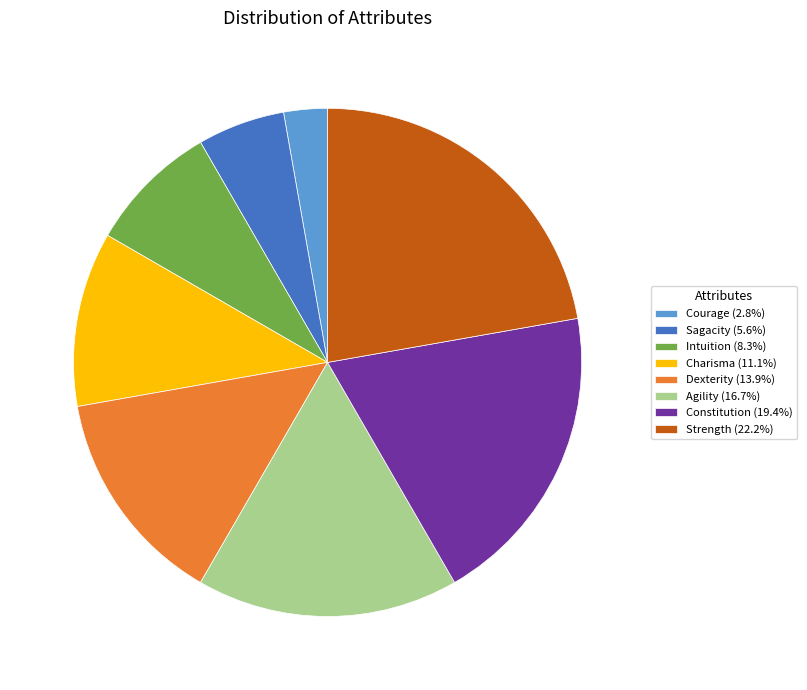

Is the sum of Intuition (8.3%) and Constitution (19.4%) greater than half?

No